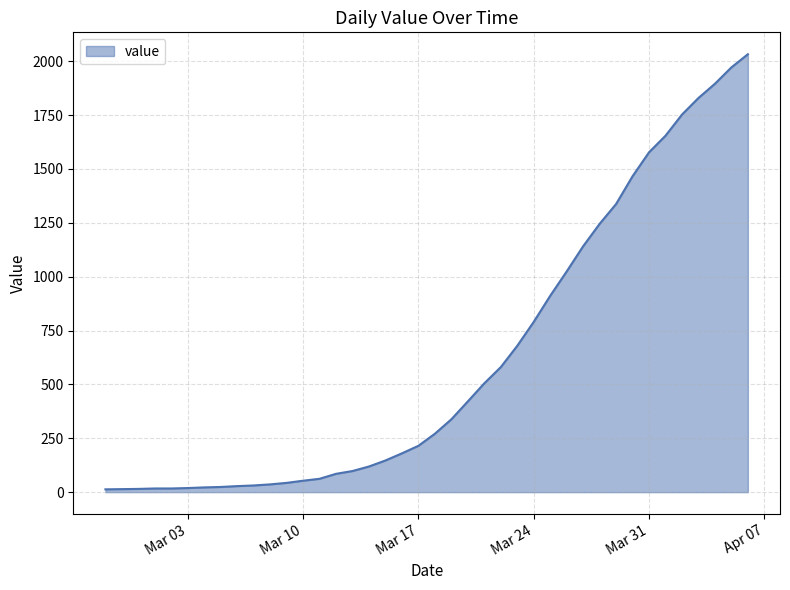

What is the greatest value displayed?

2032